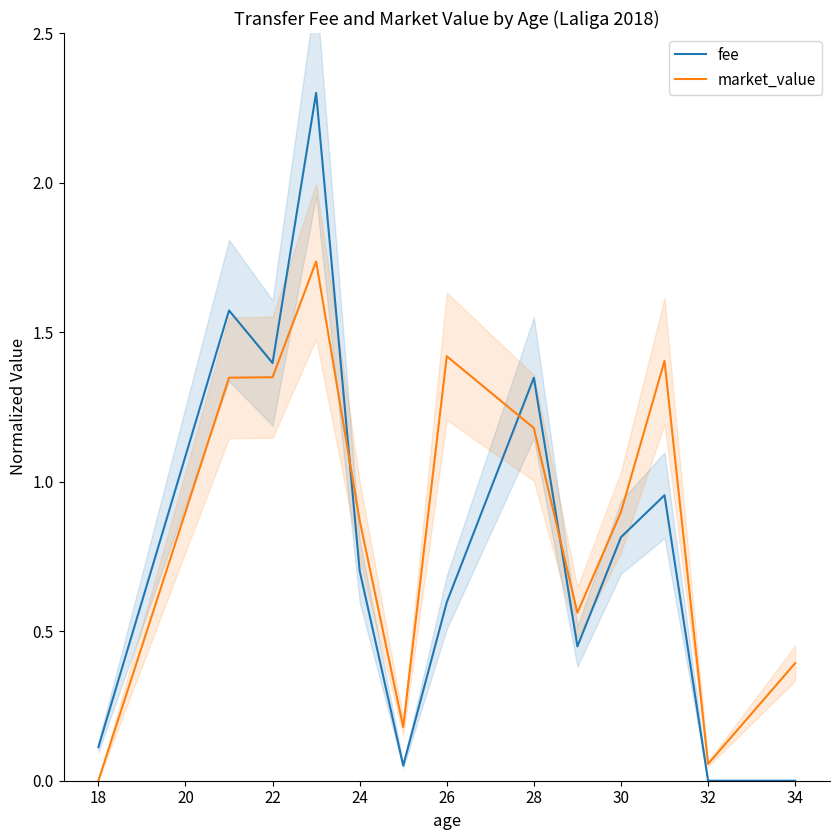

Is it true that market_value equals 0.4 at 22?

False